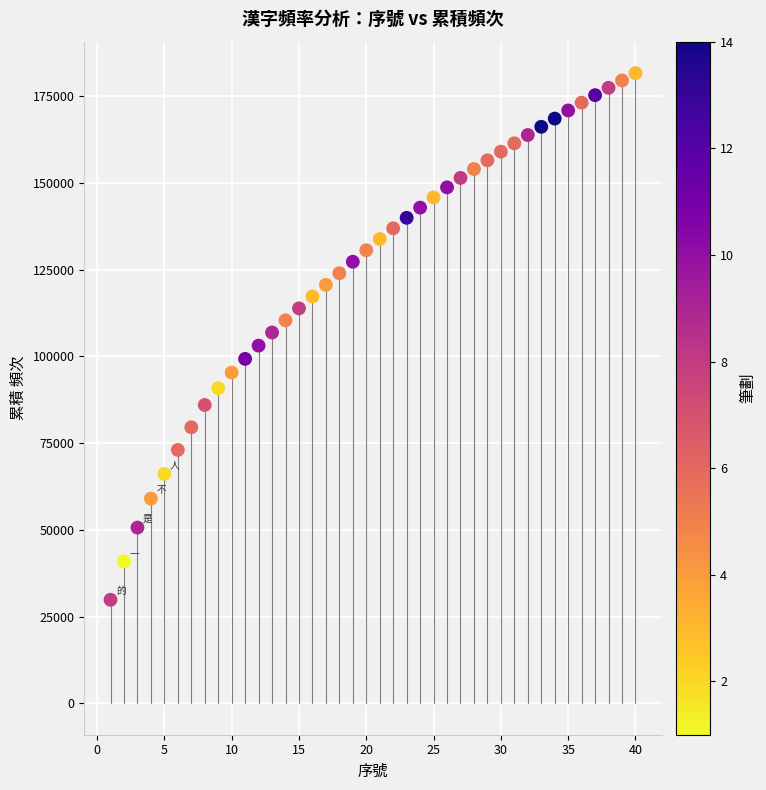

What is the range of X values (max minus min)?

39